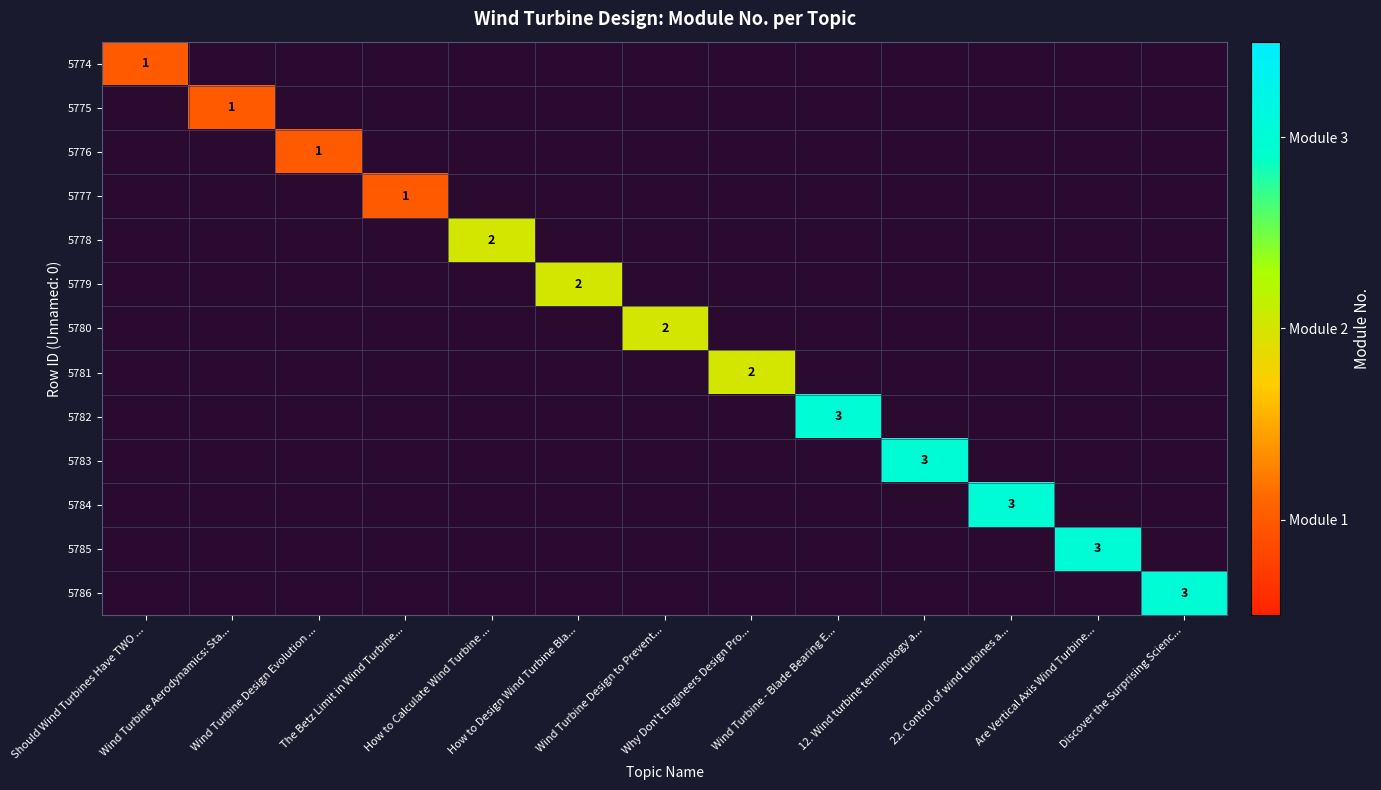

List the series in order of their peak value, lowest first.

5774, 5775, 5776, 5777, 5778, 5779, 5780, 5781, 5782, 5783, 5784, 5785, 5786